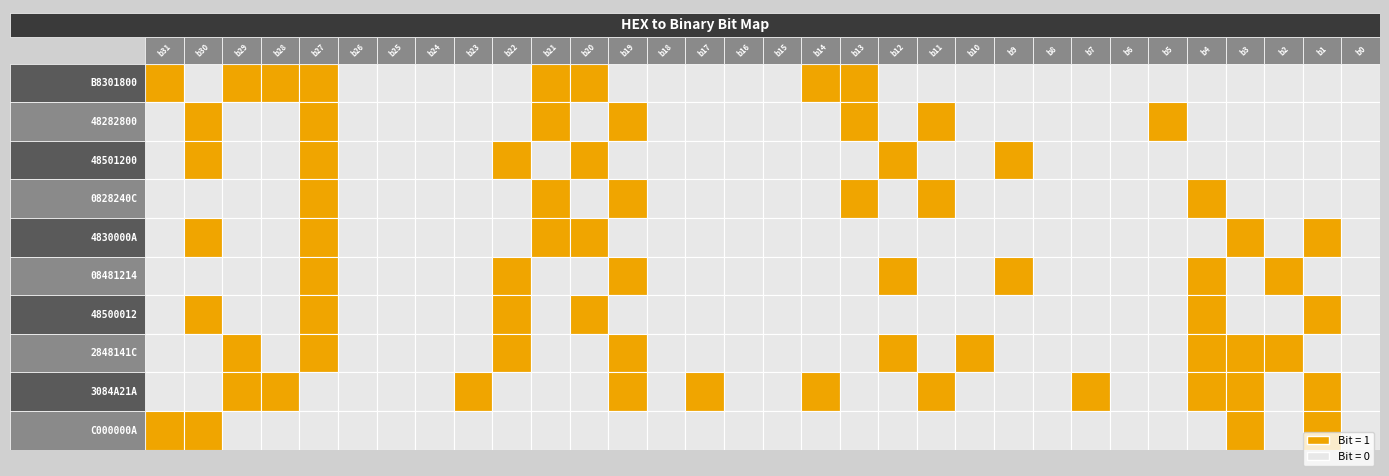

What is the spread (max minus min) of values at 9?

1